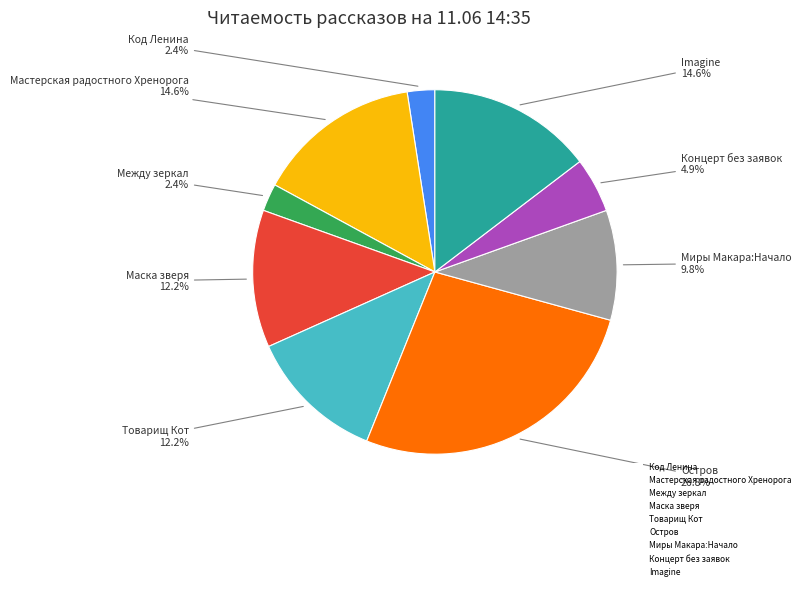

What percentage do Маска зверя and Миры Макара:Начало together represent?

22.0%